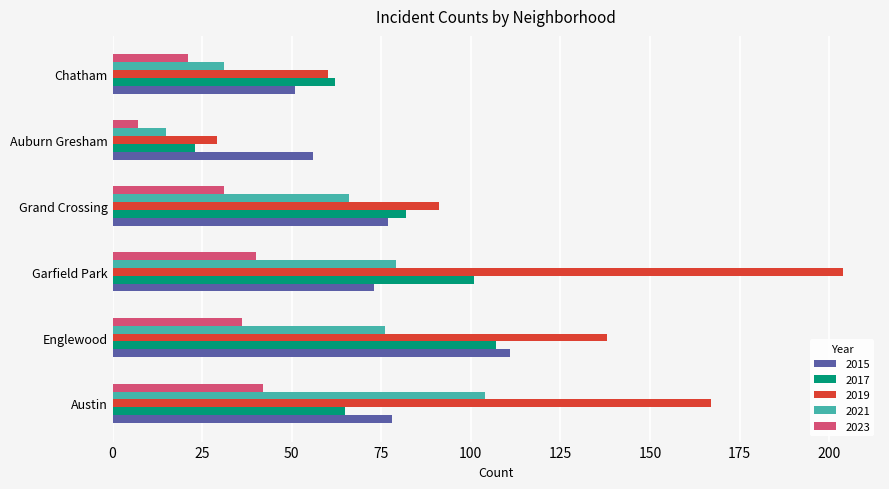

The value of 2021 at Grand Crossing is 66. True or false?

True